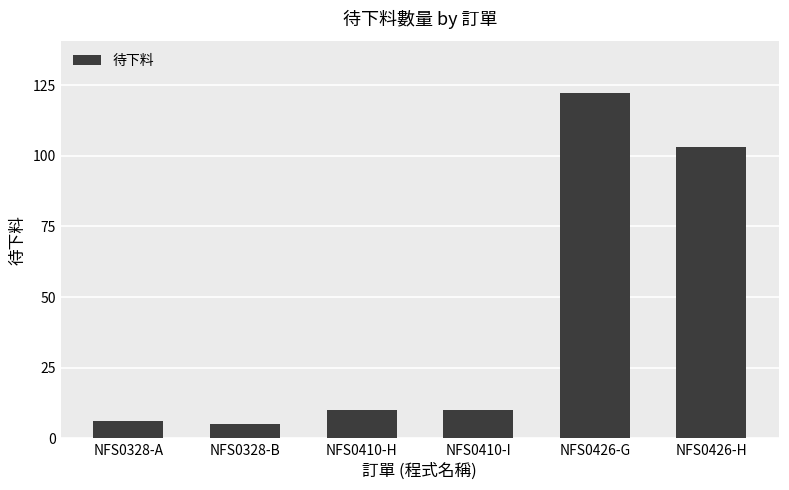

What is the value of the 1st bar from the left?

6